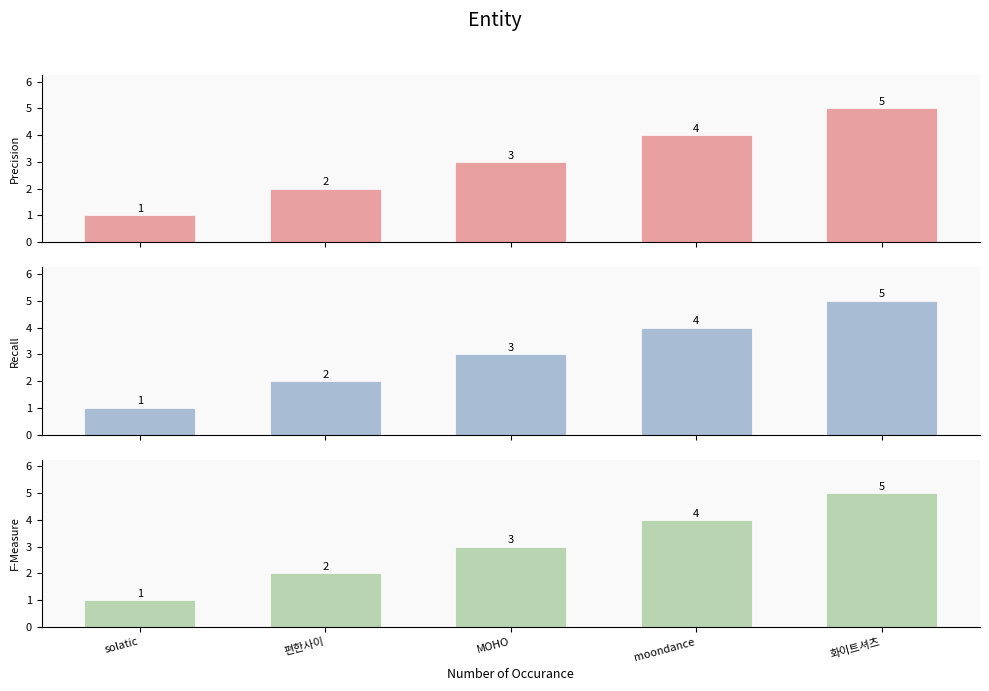

Which has a higher value, 화이트셔츠 or moondance?

화이트셔츠